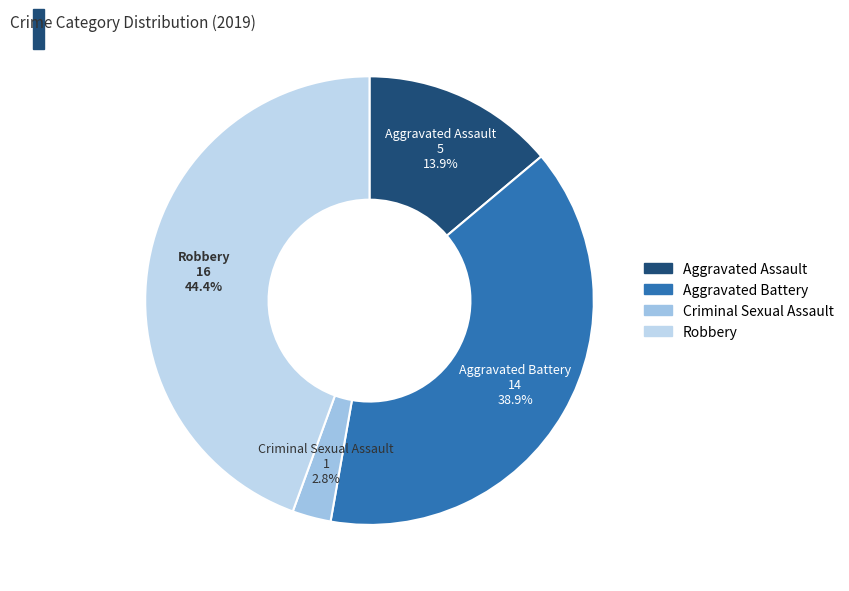

Is Aggravated Assault the majority of the pie?

No